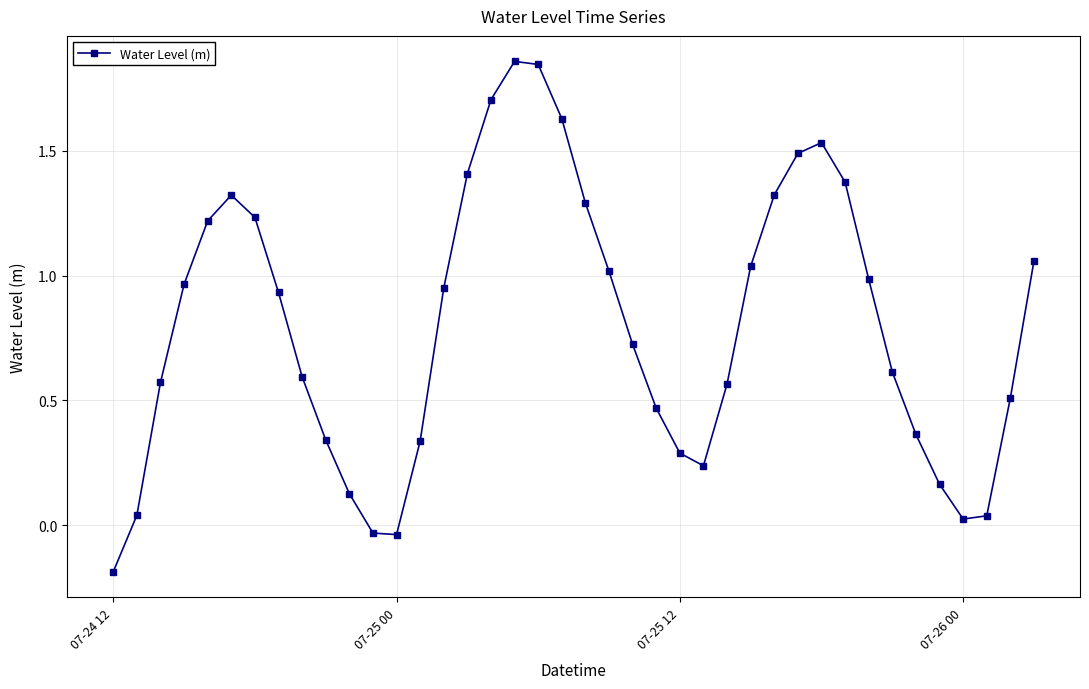

How many values are below zero?

3